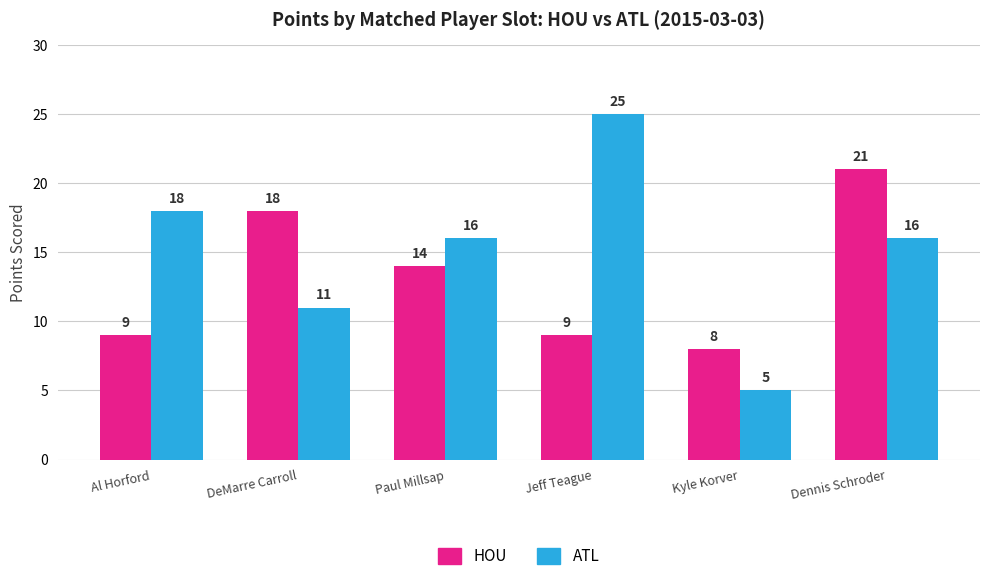

Are the bars grouped side by side (vs. stacked)?

Yes